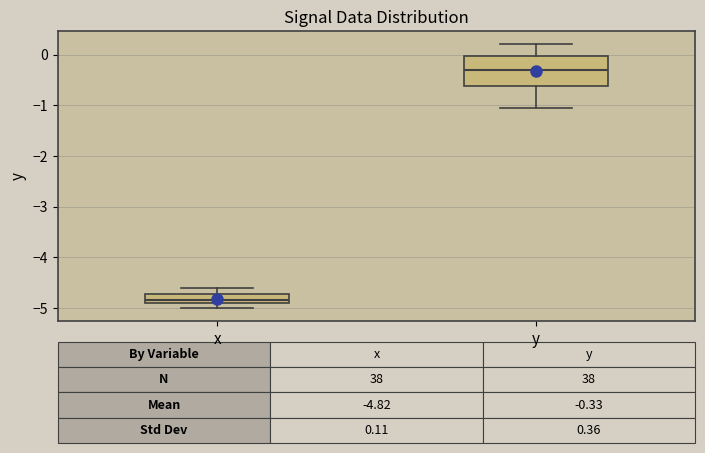

Which box is the tallest, from its lower edge to its upper edge?

y